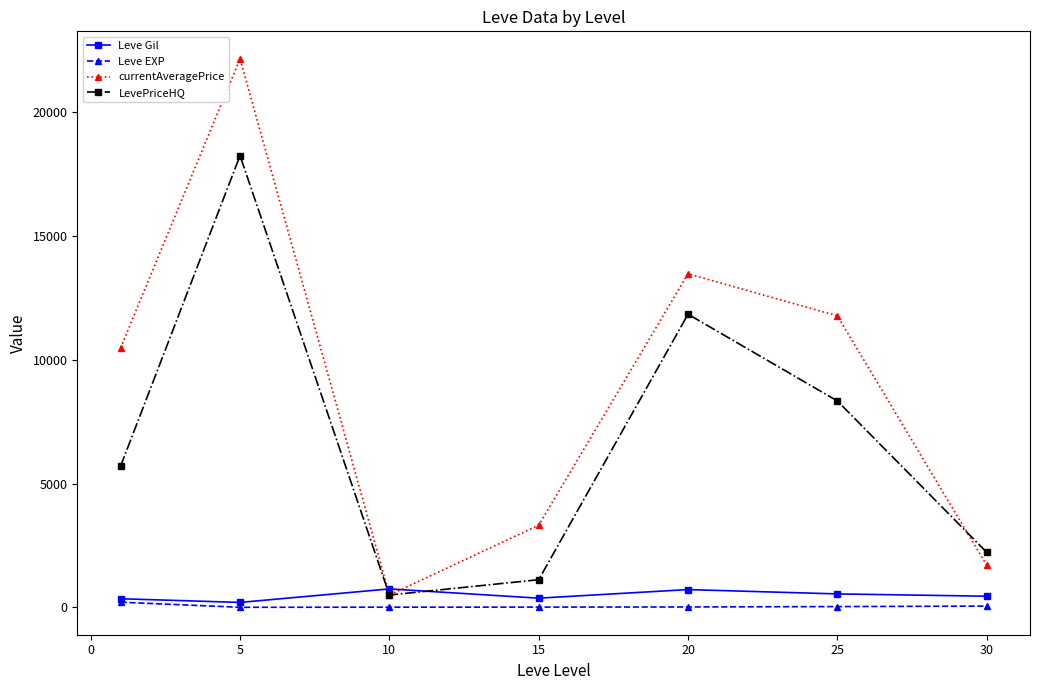

How many times do Leve Gil and LevePriceHQ cross each other?

2